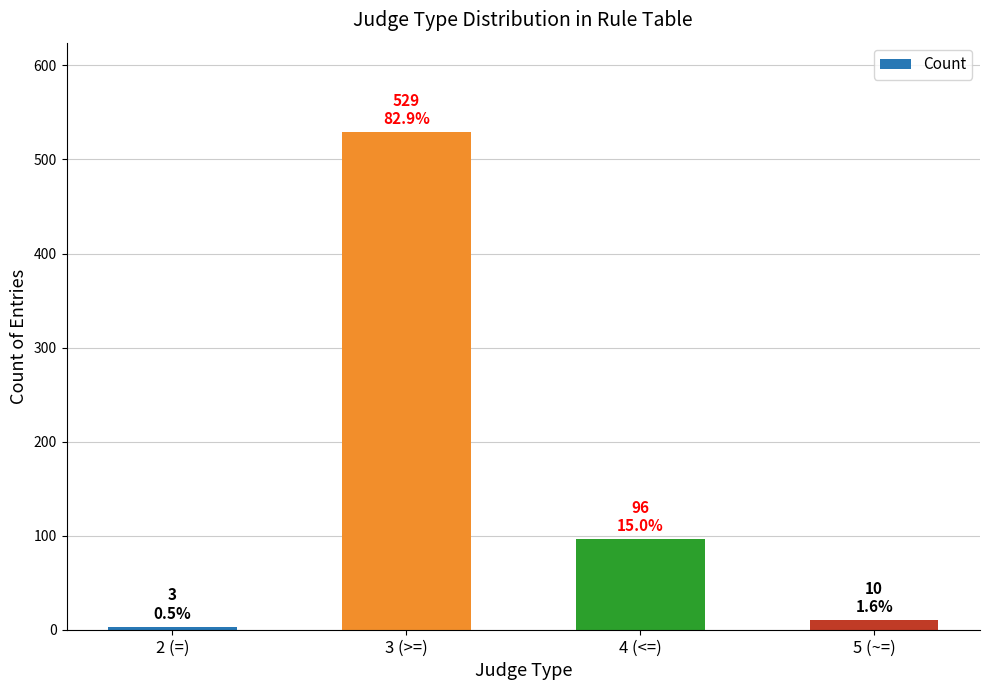

What is the sum of all values?

638